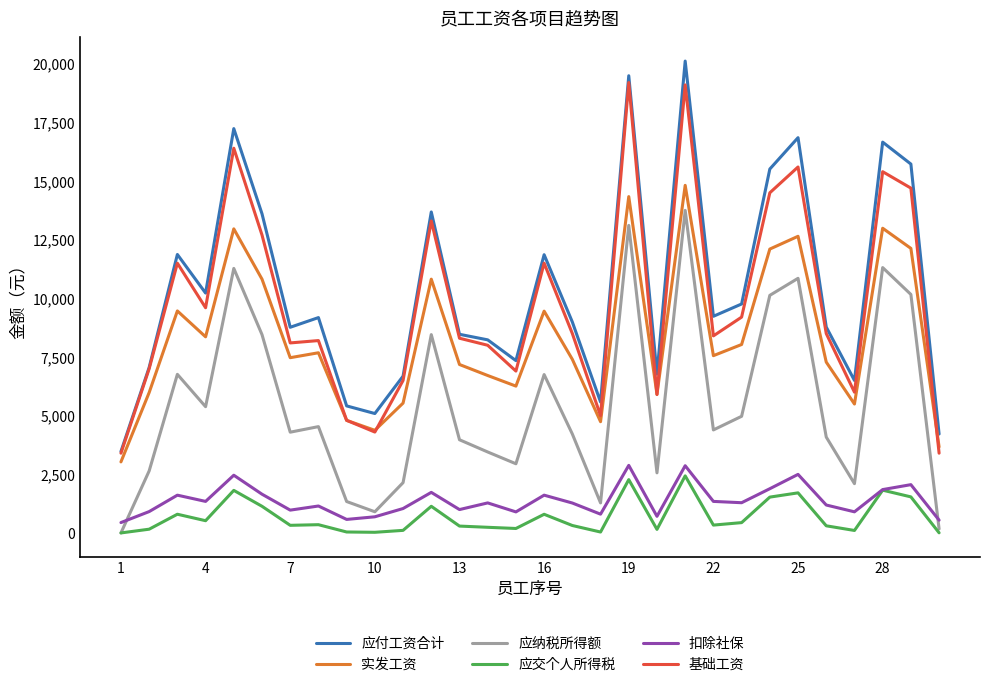

Which series has the largest total across all categories?

应付工资合计